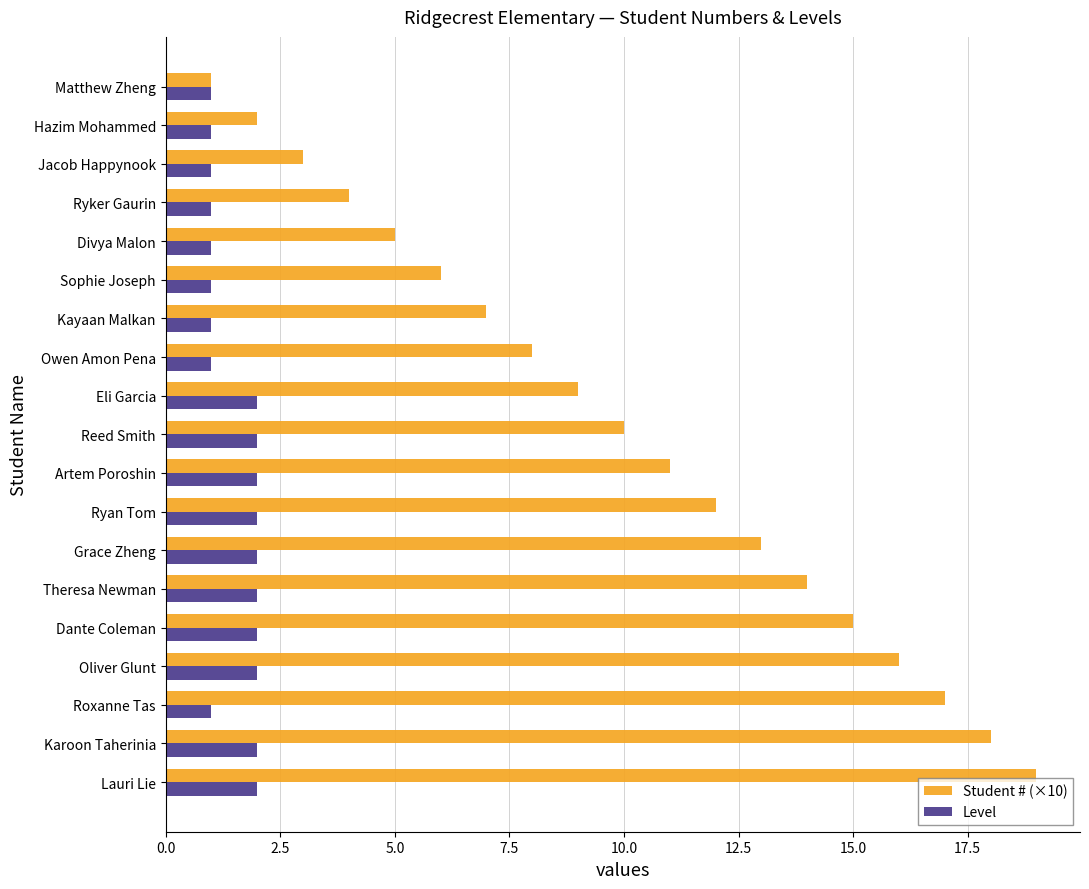

True or false: Student # (×10) has a value of 16 at Oliver Glunt.

True